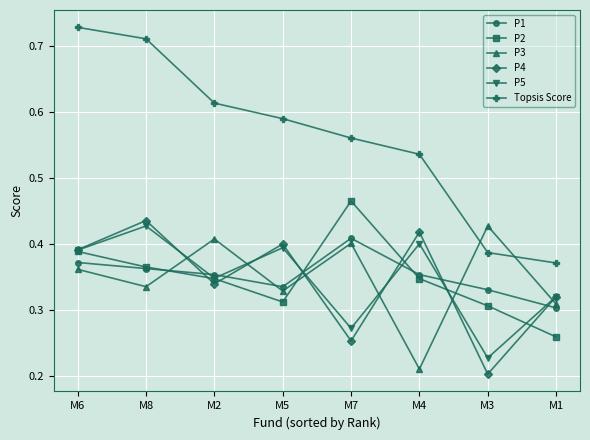

Which series has the widest spread of values?

Topsis Score